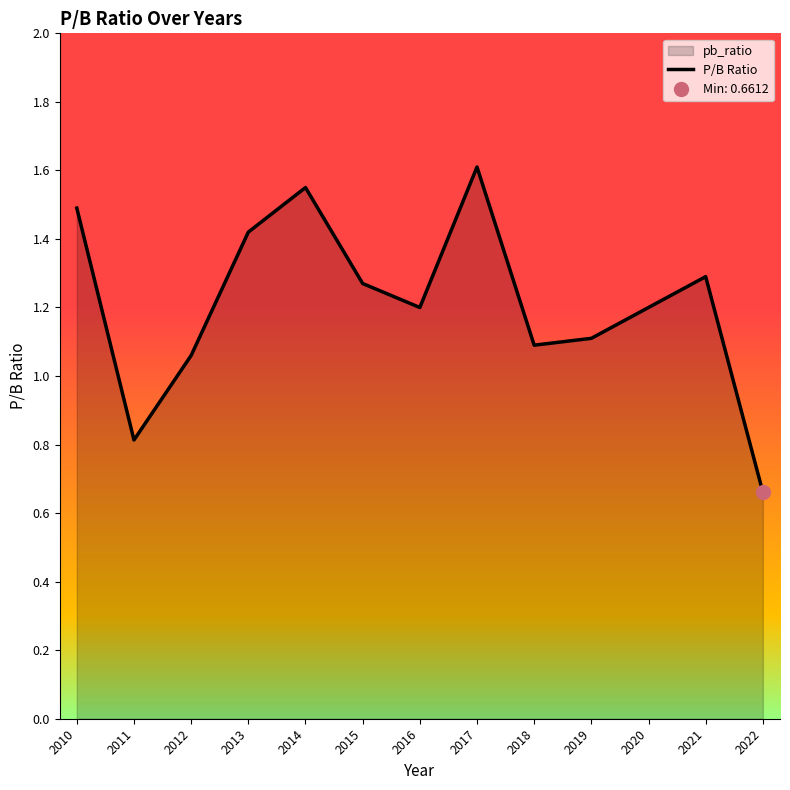

List the labels in order of value, largest first.

2017, 2014, 2010, 2013, 2021, 2015, 2016, 2020, 2019, 2018, 2012, 2011, 2022